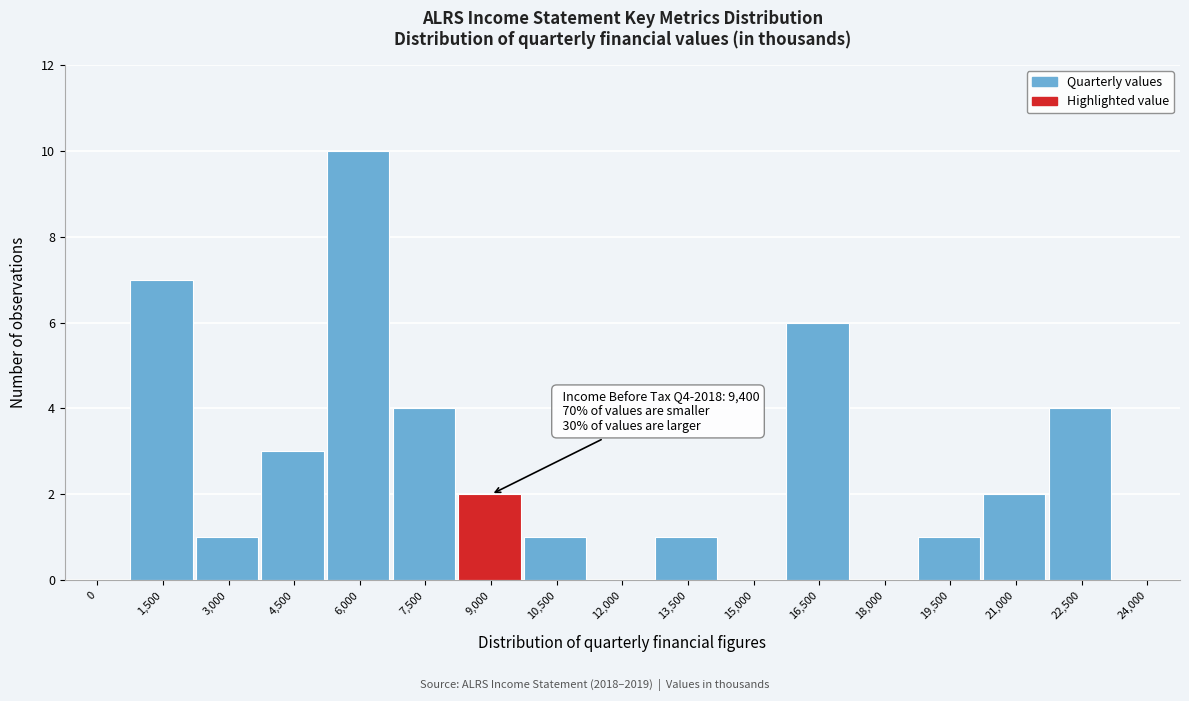

Reading right to left, what are all the values shown in this chart?

24,000=0	22,500=4	21,000=2	19,500=1	18,000=0	16,500=6	15,000=0	13,500=1	12,000=0	10,500=1	9,000=2	7,500=4	6,000=10	4,500=3	3,000=1	1,500=7	0=0